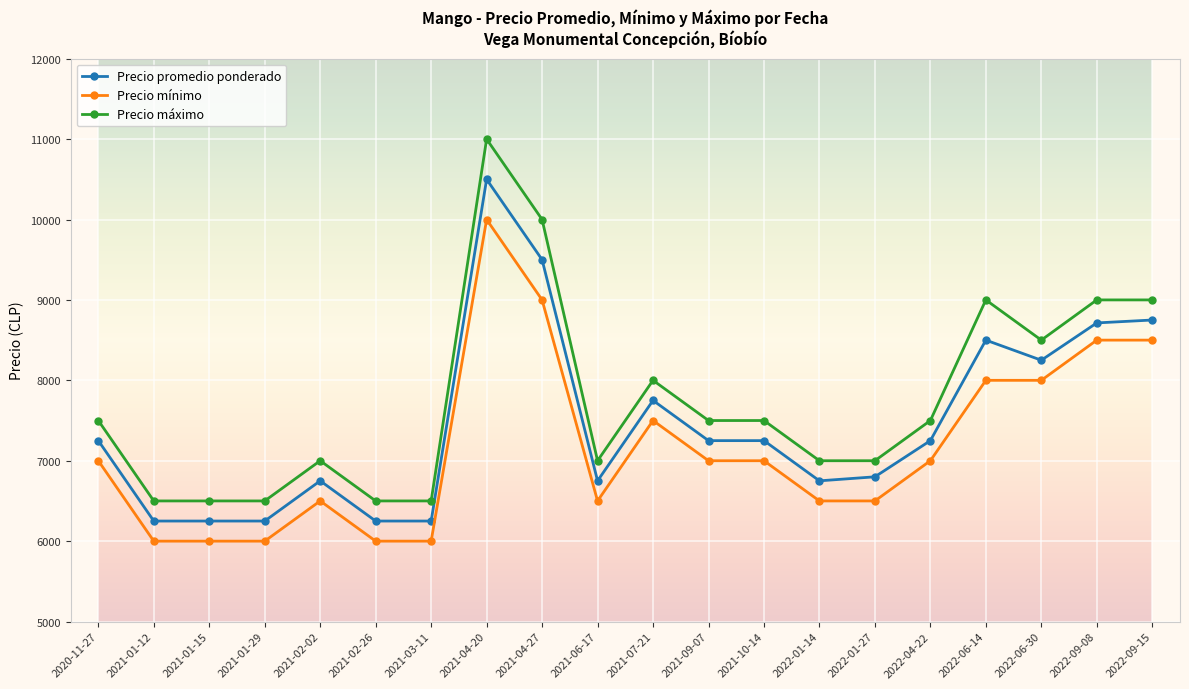

Which series has the largest total across all categories?

Precio máximo